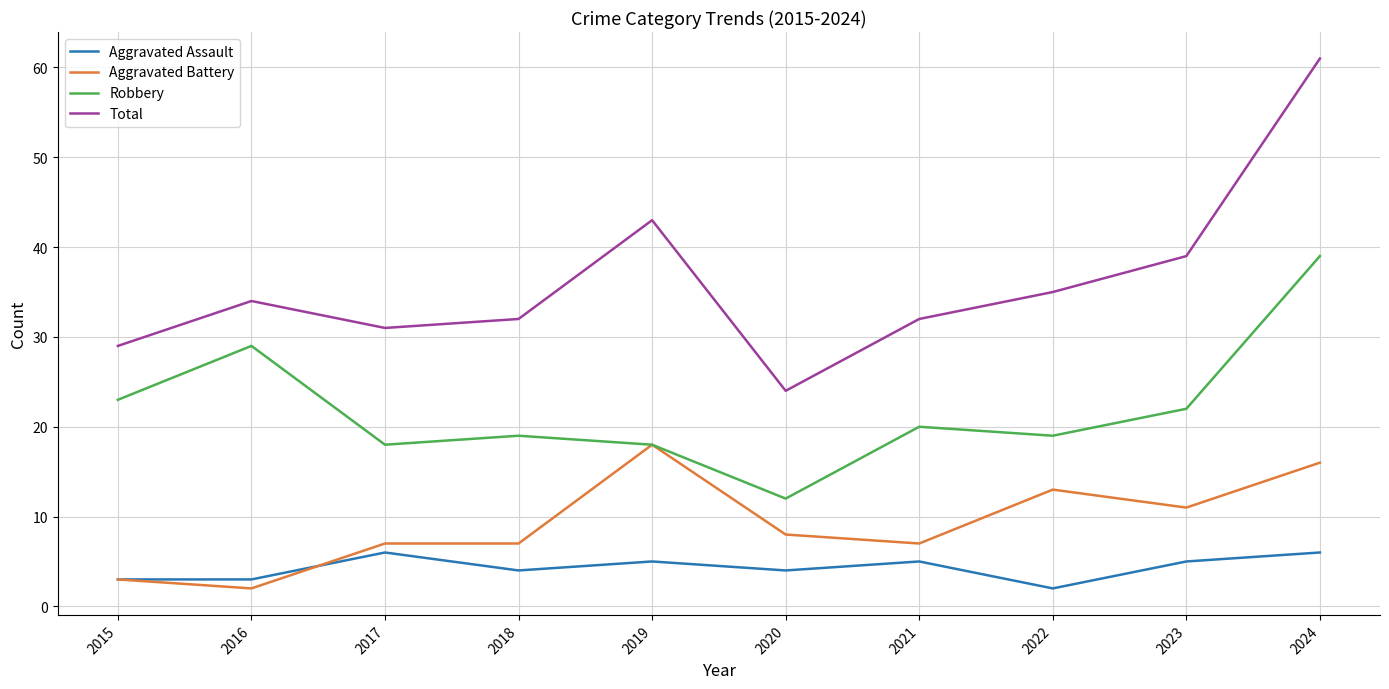

How many lines are shown in the chart?

4